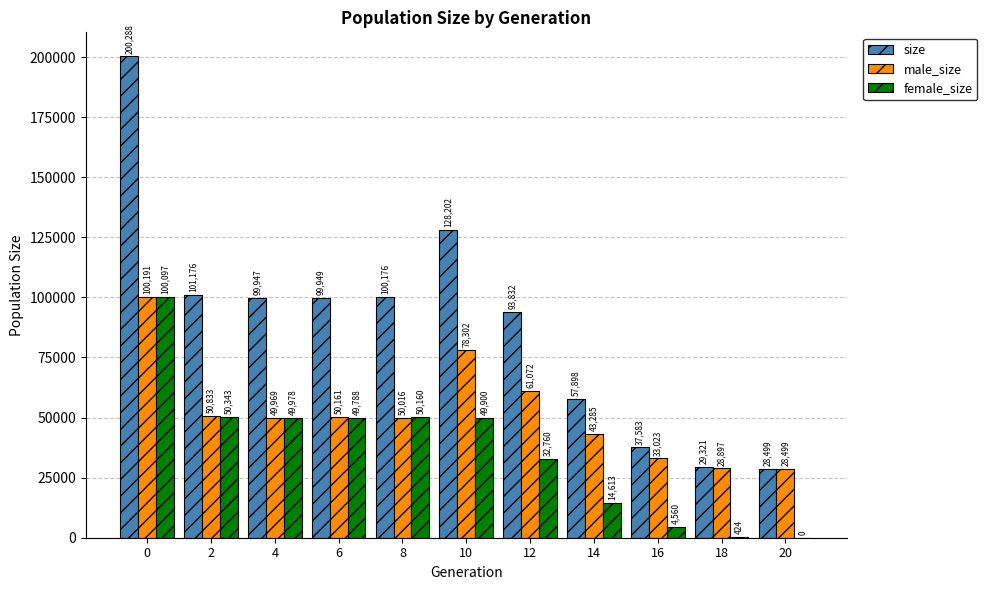

The size series shows 15914 at 14. True or false?

False